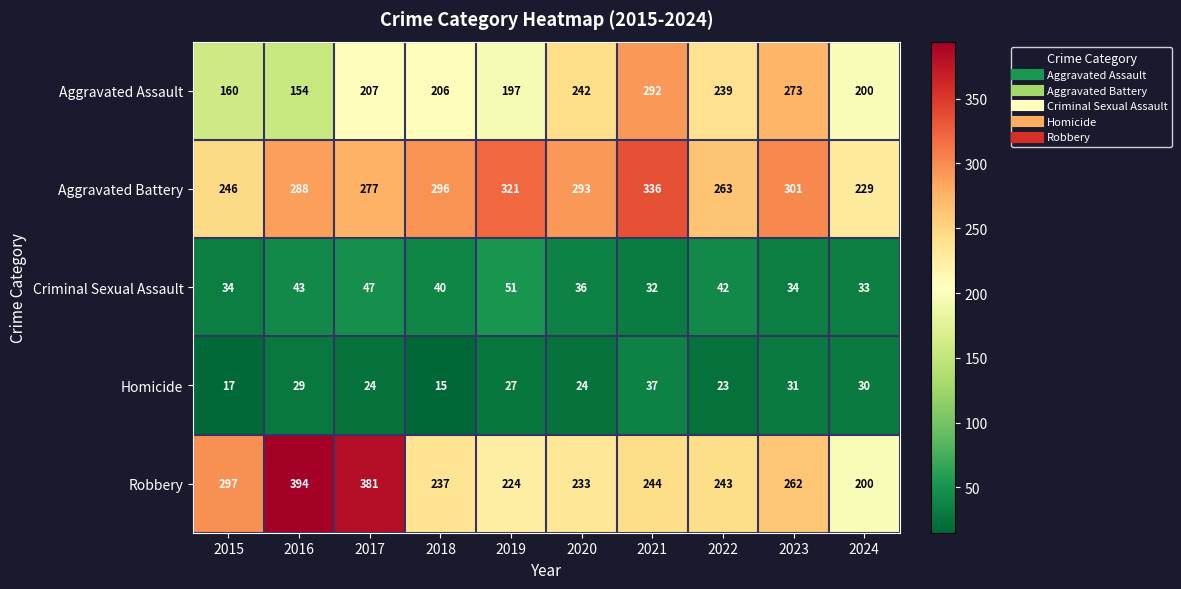

List the series in order of their peak value, lowest first.

Homicide, Criminal Sexual Assault, Aggravated Assault, Aggravated Battery, Robbery